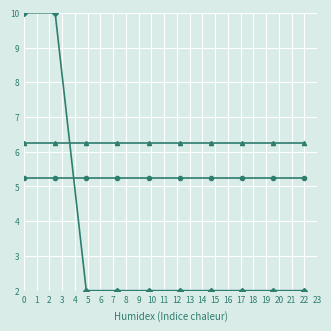

What is the maximum value shown in the chart?

10.0